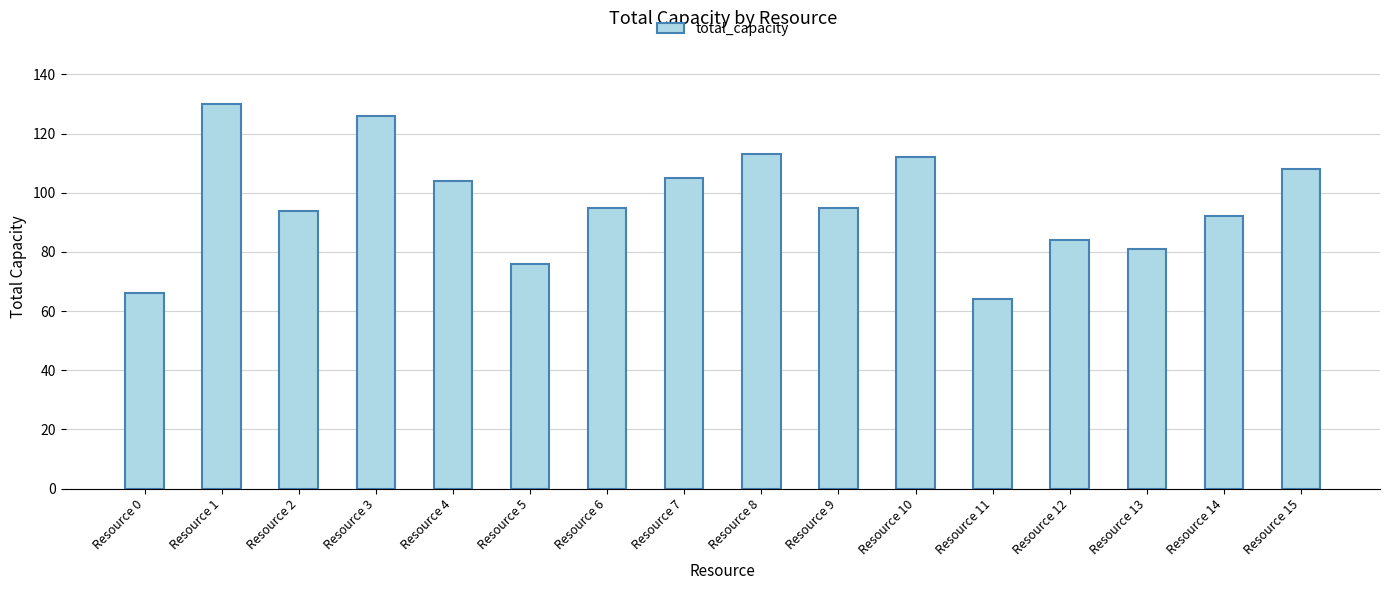

Read the value at Resource 15.

108